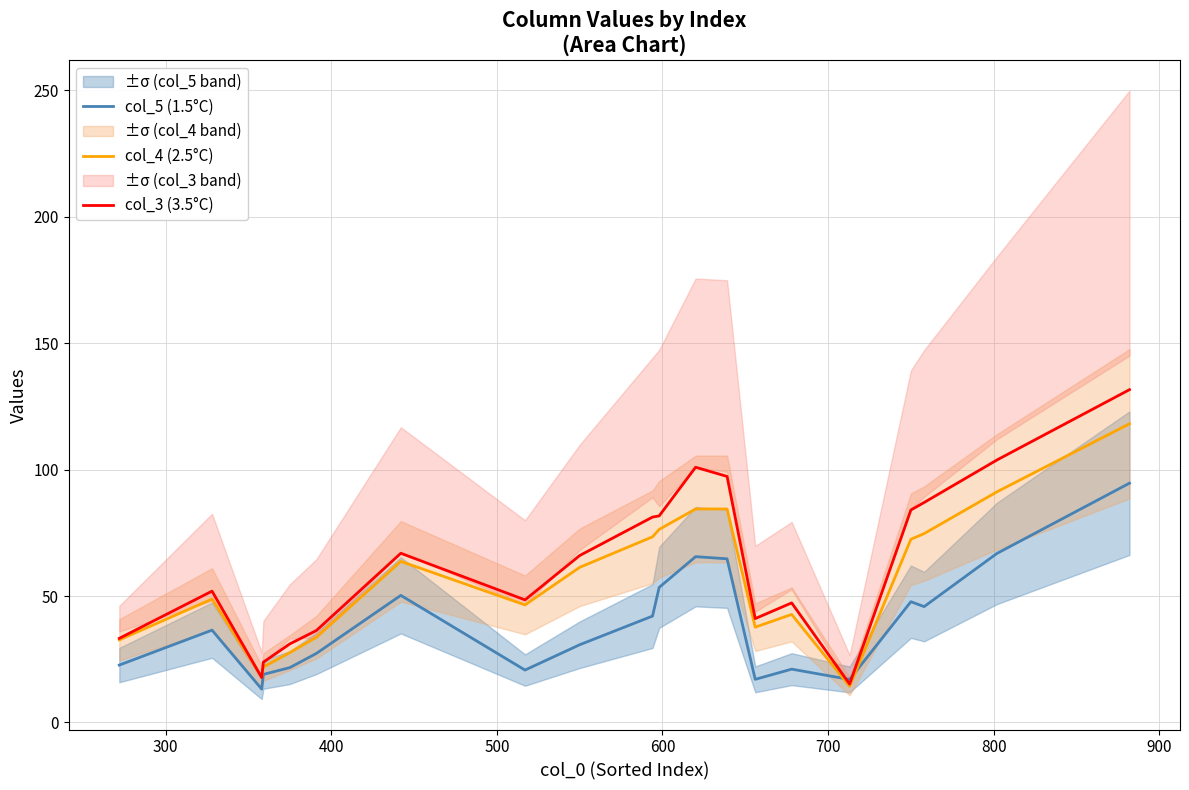

What is the average value of the col_5 (1.5°C) series?

38.9